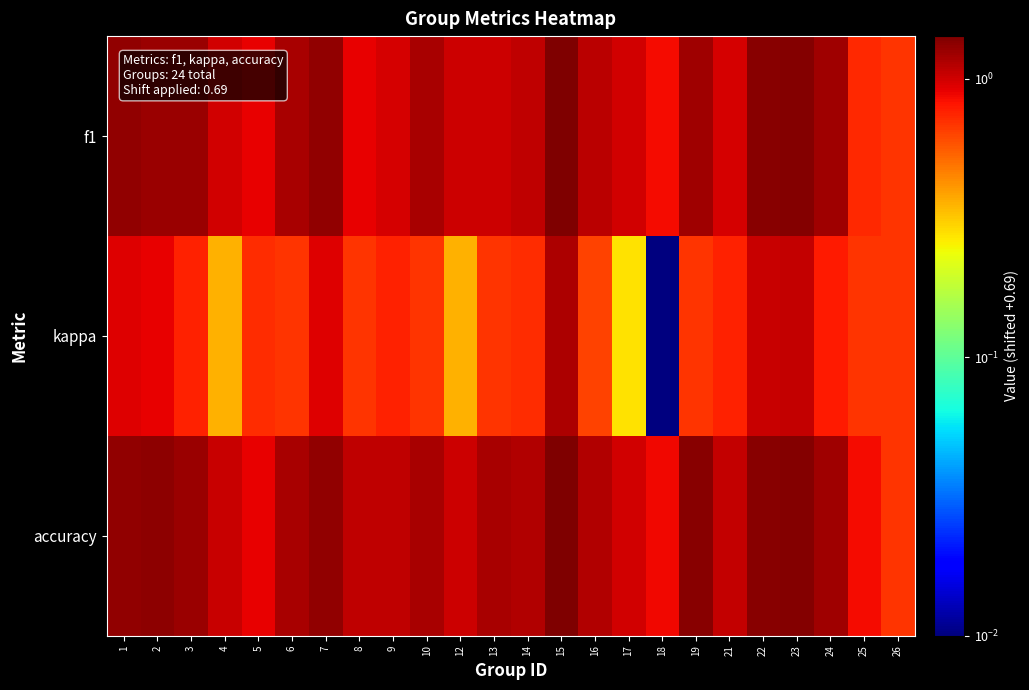

Count the number of data series in this chart.

3